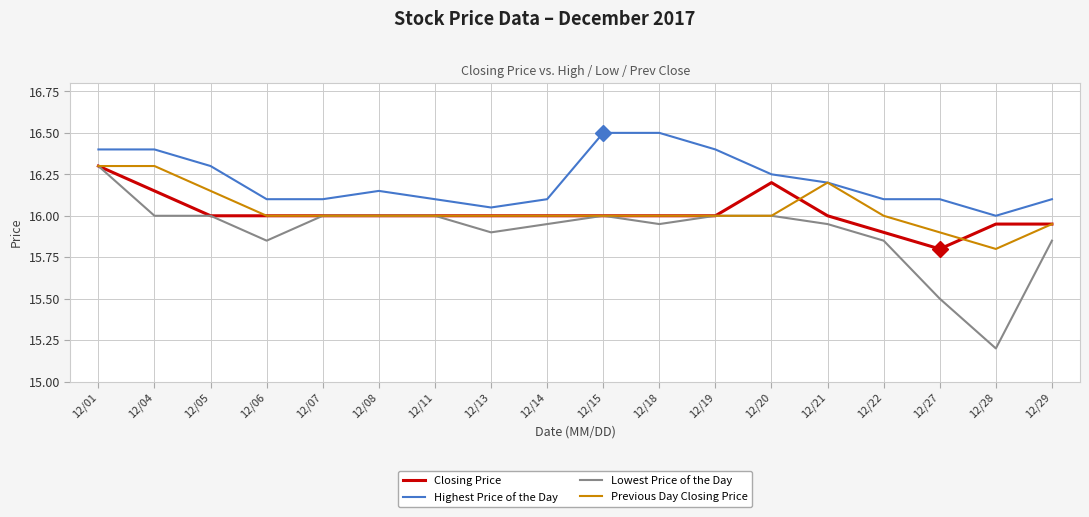

True or false: Closing Price has a value of 10.2 at 12/29.

False